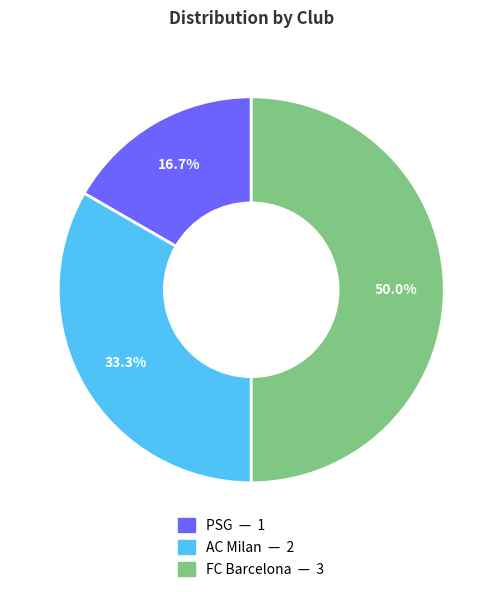

Rank the categories by value from highest to lowest.

FC Barcelona, AC Milan, PSG